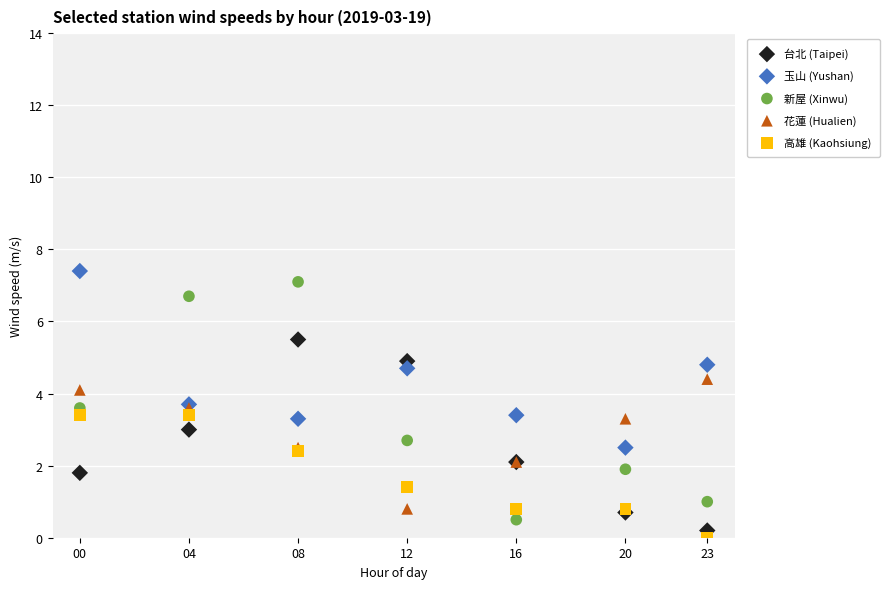

Which series reaches the maximum Y coordinate?

玉山 (Yushan)